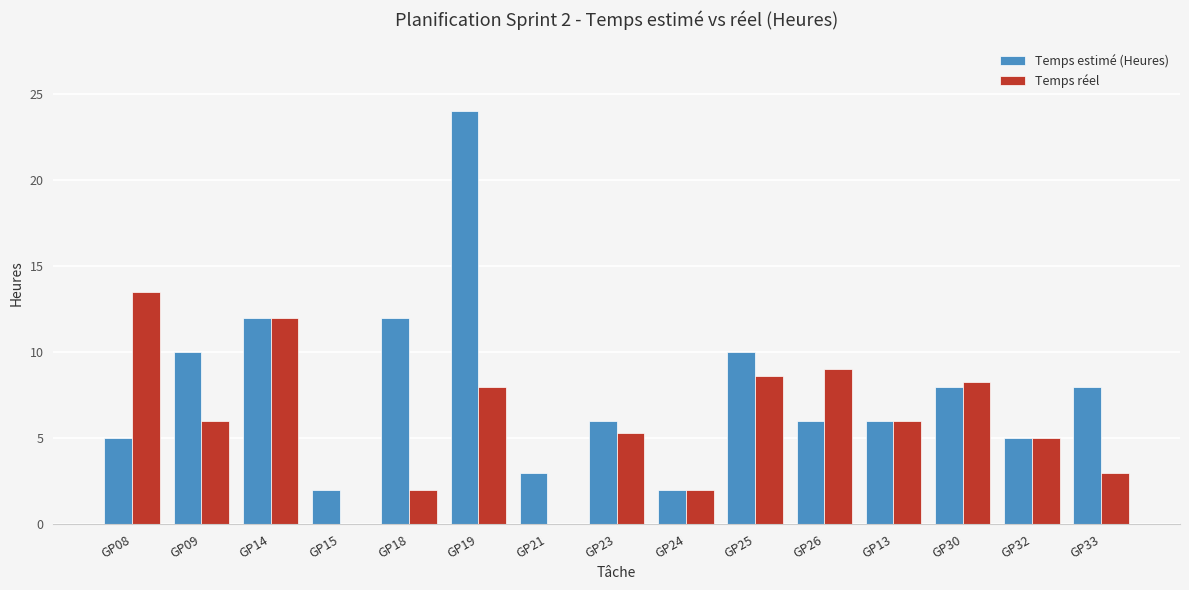

True or false: Temps estimé (Heures) has a value of 24.0 at GP19.

True